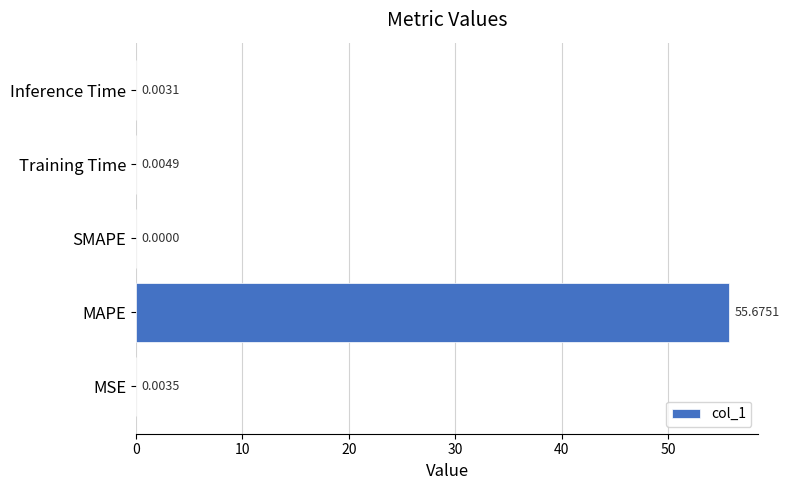

Where is the data nearest to the value 27?

Training Time